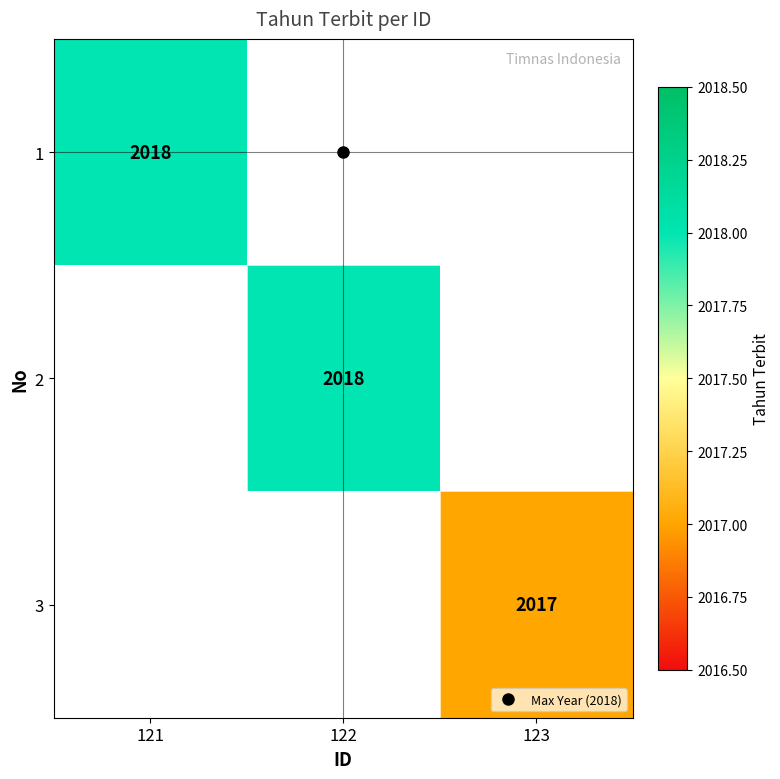

What is the minimum value shown in the chart?

2017.0